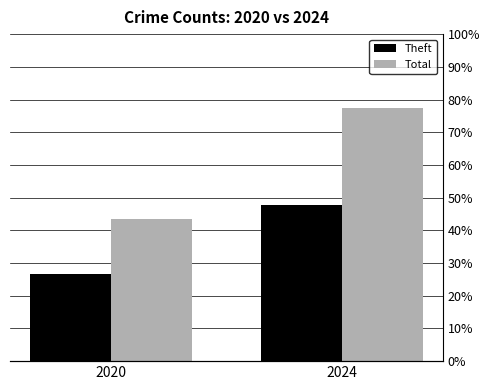

At which category does the chart reach its minimum across all series?

2020